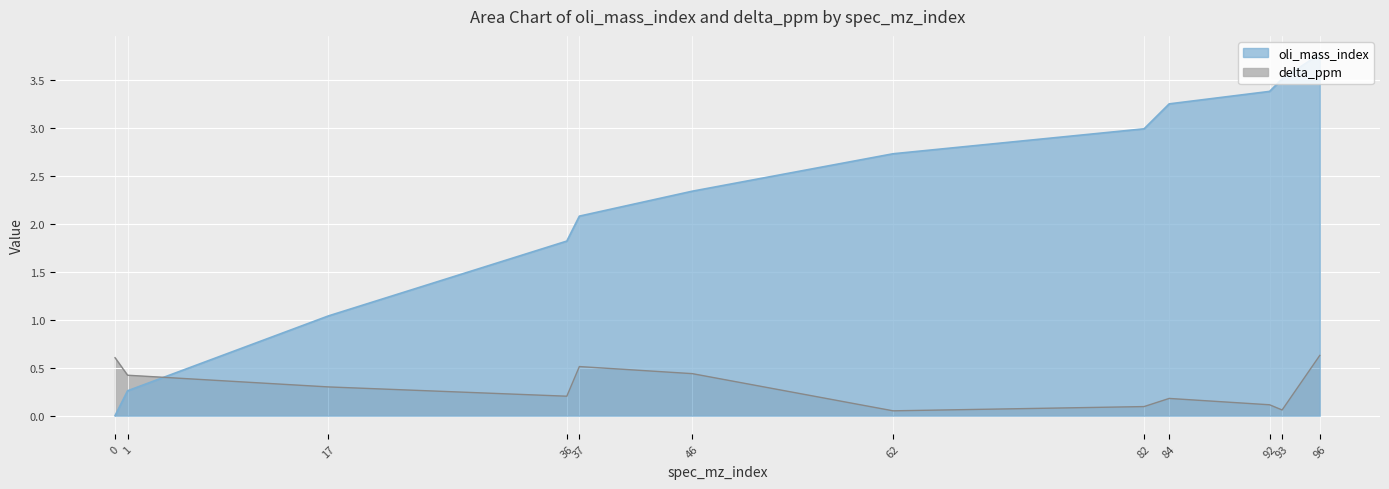

List the series in order of their overall mean, lowest first.

delta_ppm, oli_mass_index